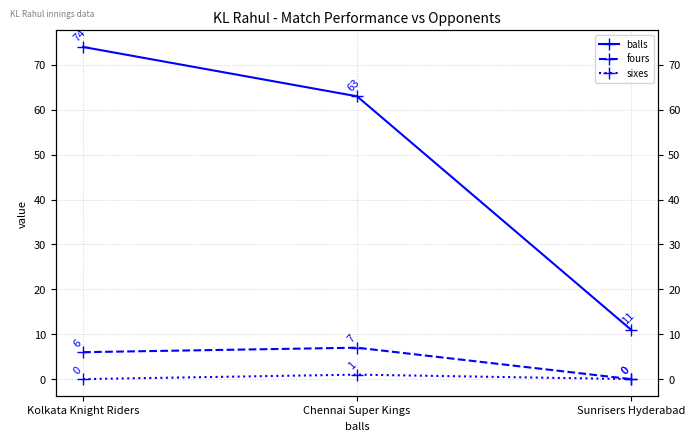

How many lines are shown in the chart?

3